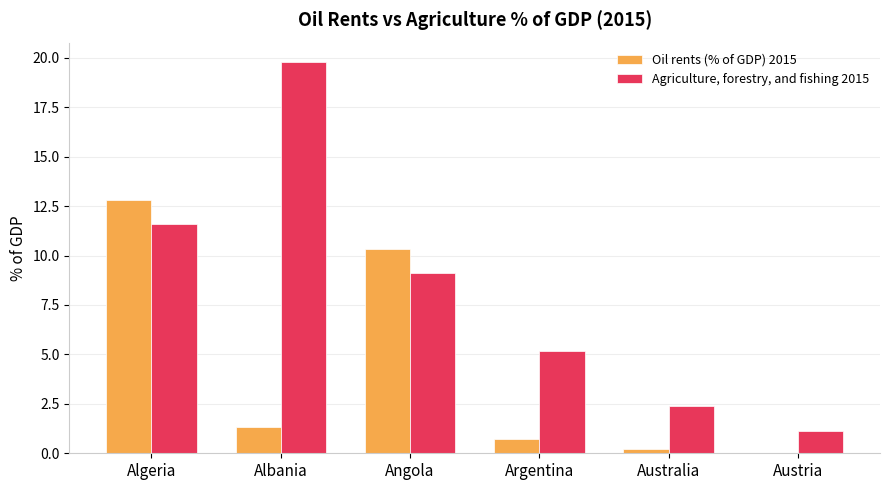

True or false: Agriculture, forestry, and fishing 2015 has a value of 2.4 at Argentina.

False